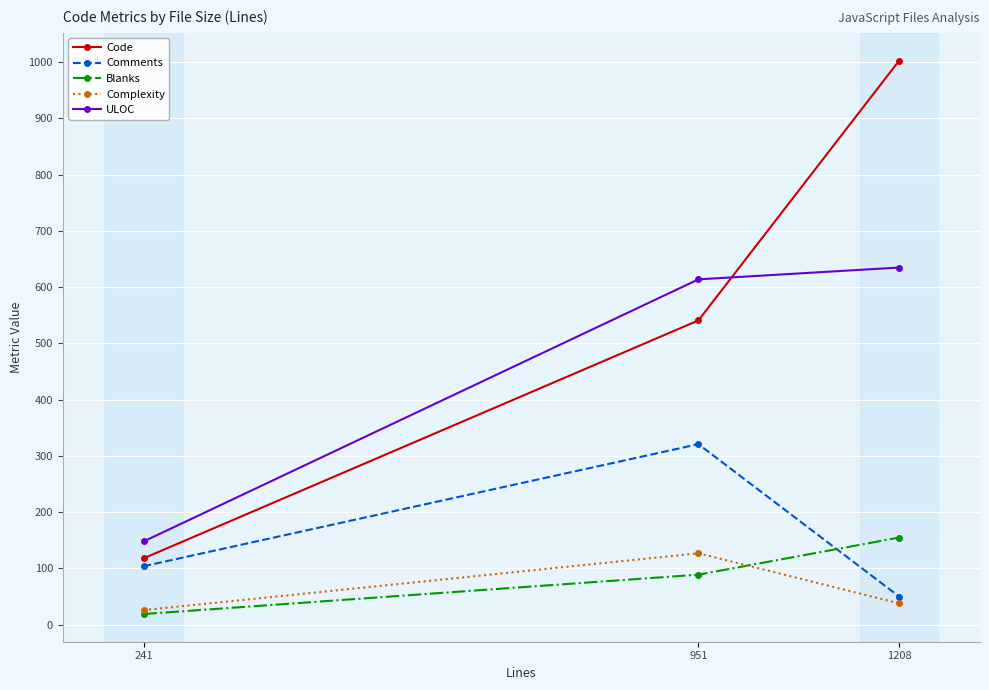

What is the sum of all Blanks values?

263